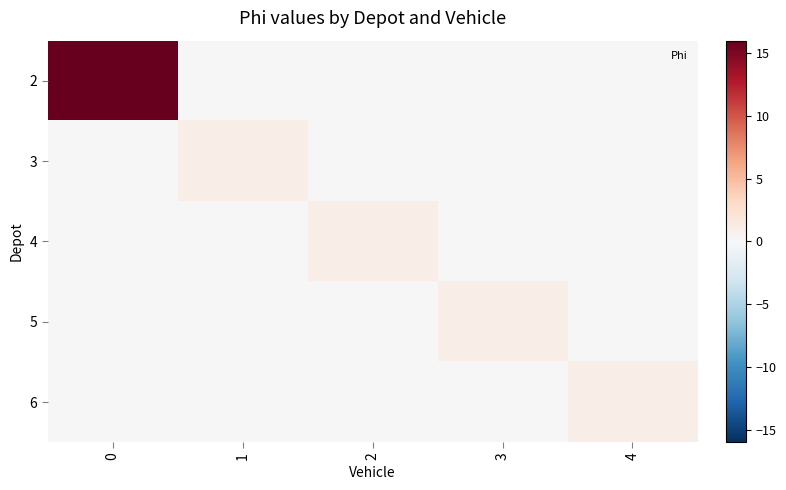

What is the greatest value displayed?

16